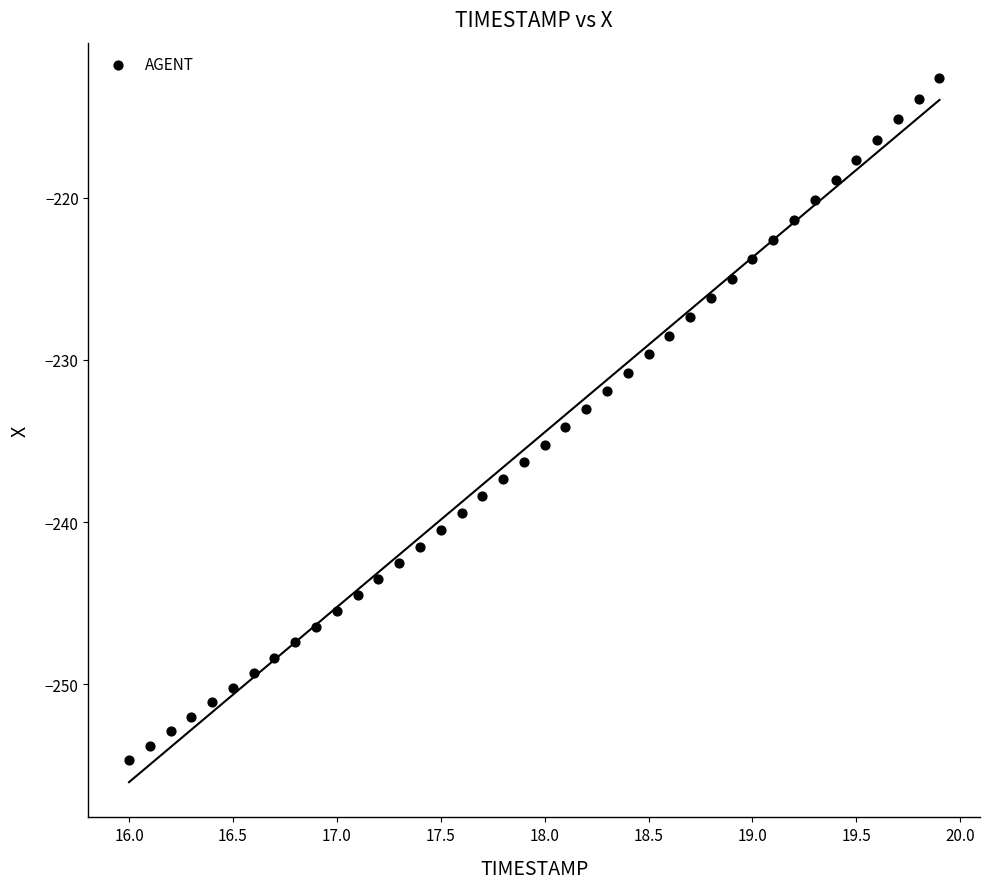

What is the range of X values (max minus min)?

3.9